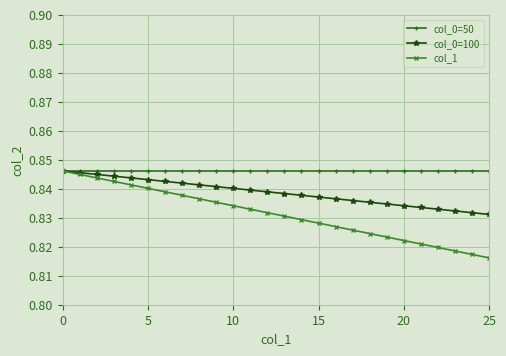

Which series has the largest total across all categories?

col_0=50